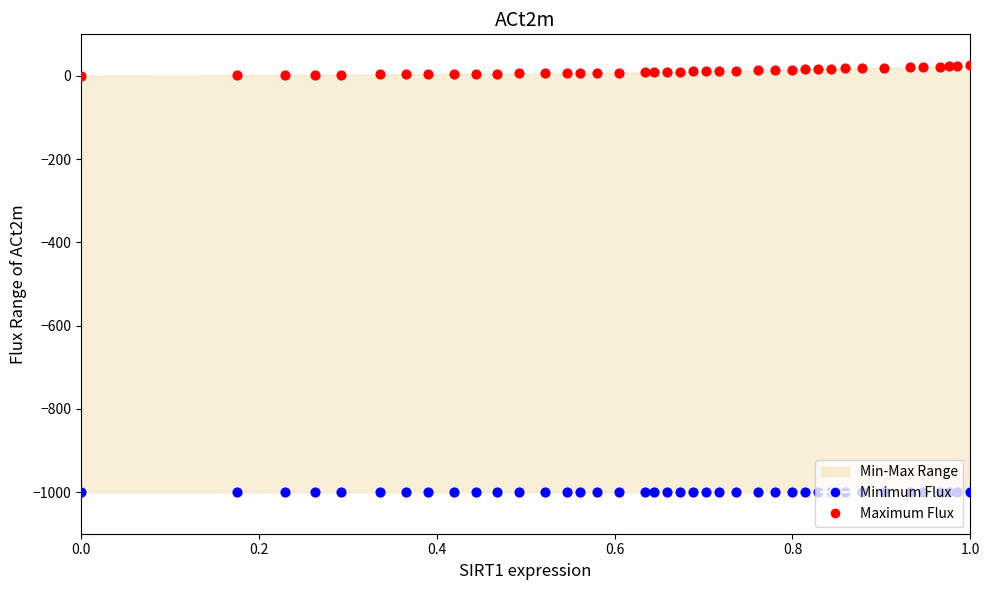

Which series reaches the minimum Y coordinate?

Minimum Flux